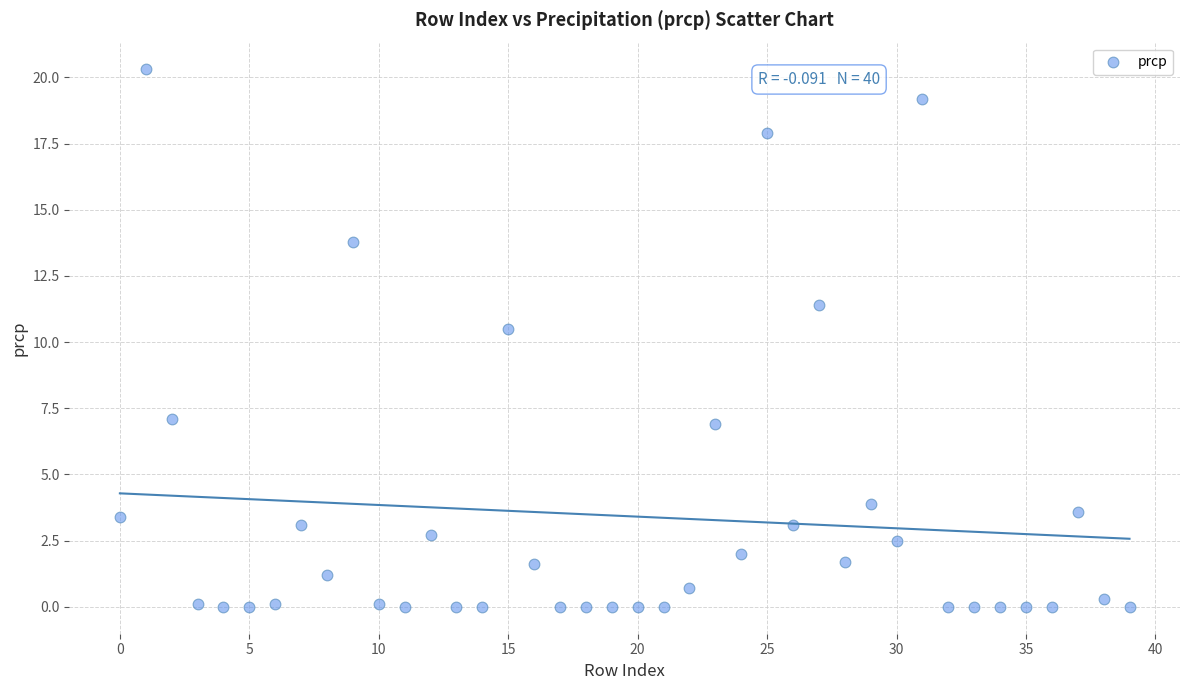

What Y value in the scatter plot is closest to 10?

10.5